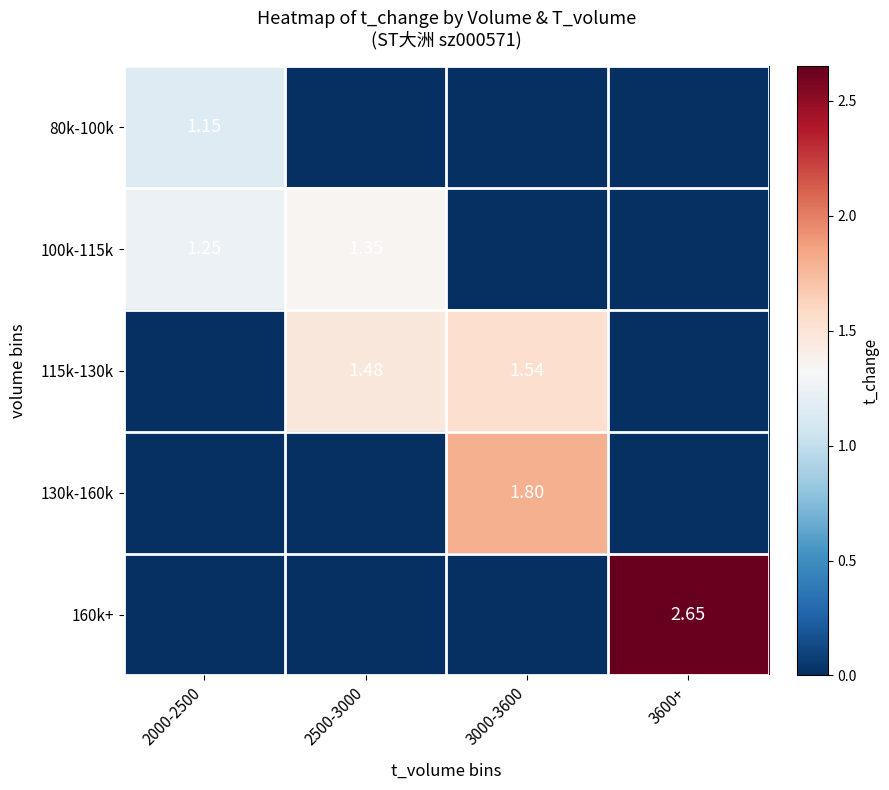

The value of 115k-130k at 2000-2500 is -0.8. True or false?

False